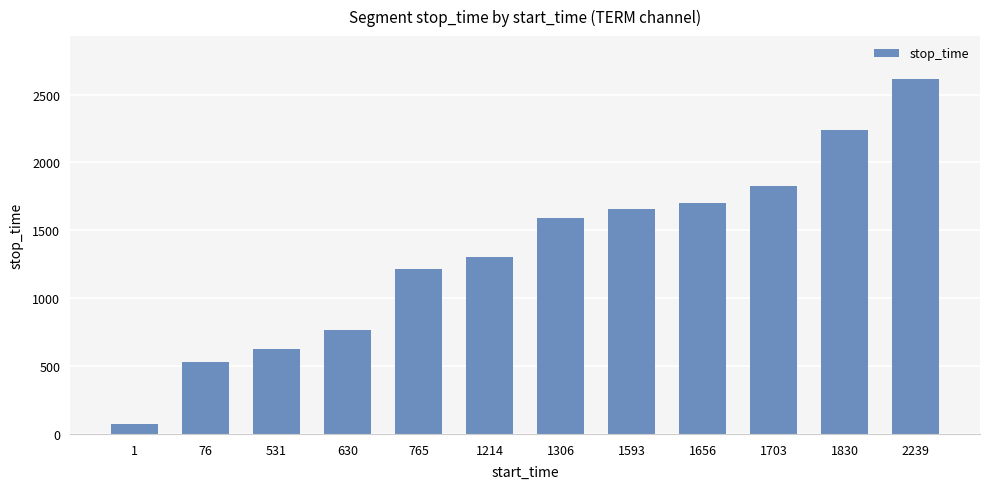

What is the value of the 4th bar from the left?

764